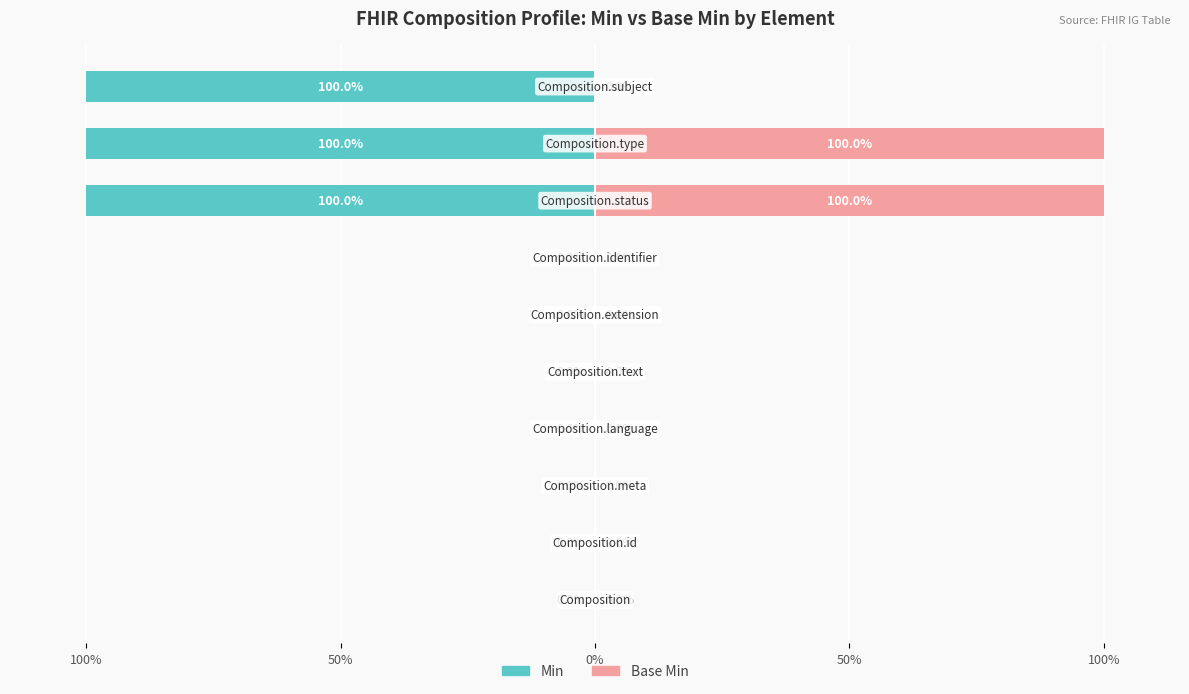

Reading left to right, list all the values displayed in this chart.

Min: 0	0	0	0	0	0	0	-100	-100	-100
Base Min: 0	0	0	0	0	0	0	100	100	0